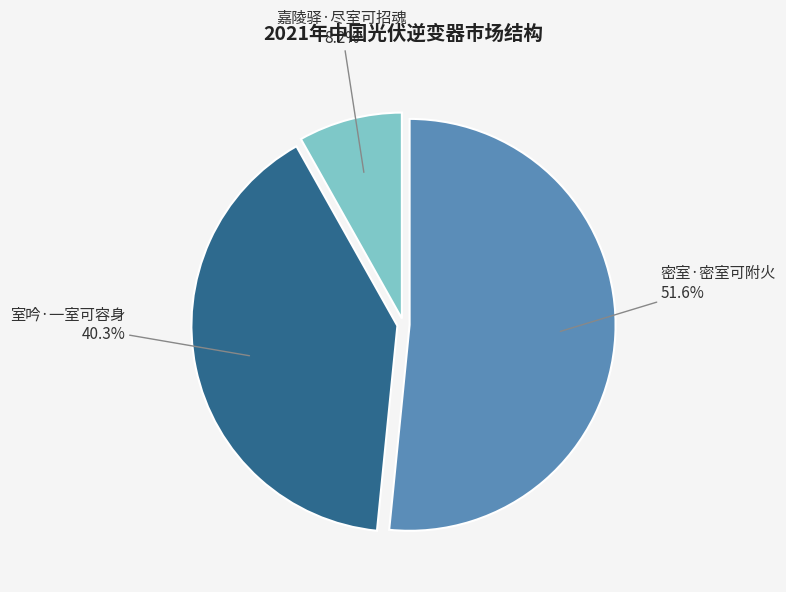

To the nearest percent, what is the difference between the 嘉陵驿·尽室可招魂 and 室吟·一室可容身 slice percentages?

32%